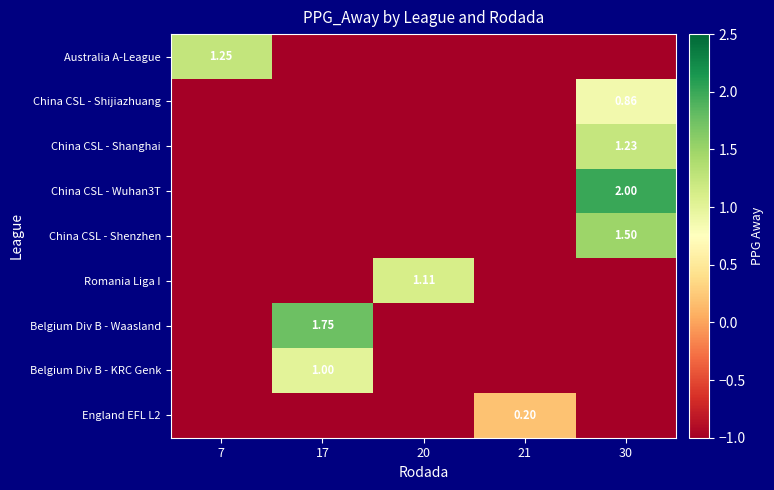

What is the difference between the maximum and second lowest values in the Belgium Div B - KRC Genk series?

2.0